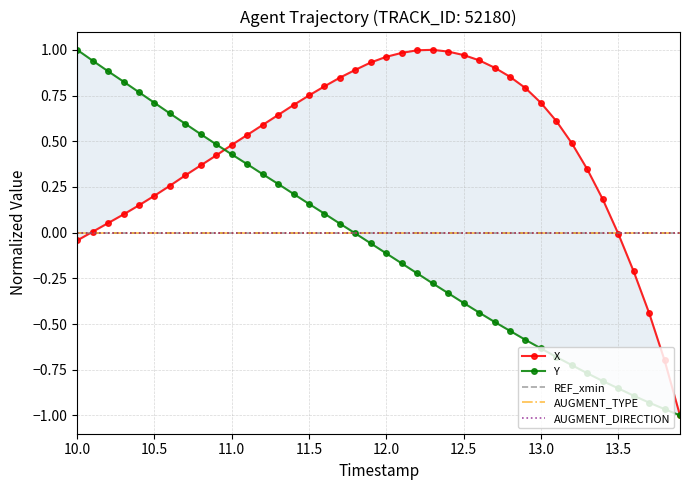

Is the value of X at 12.0 greater than the value of AUGMENT_TYPE at 24?

Yes